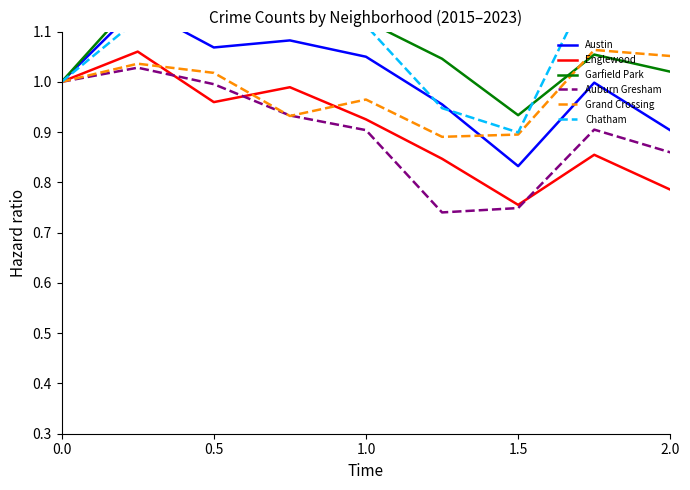

Is it true that Englewood equals 1.0 at 0.0?

True